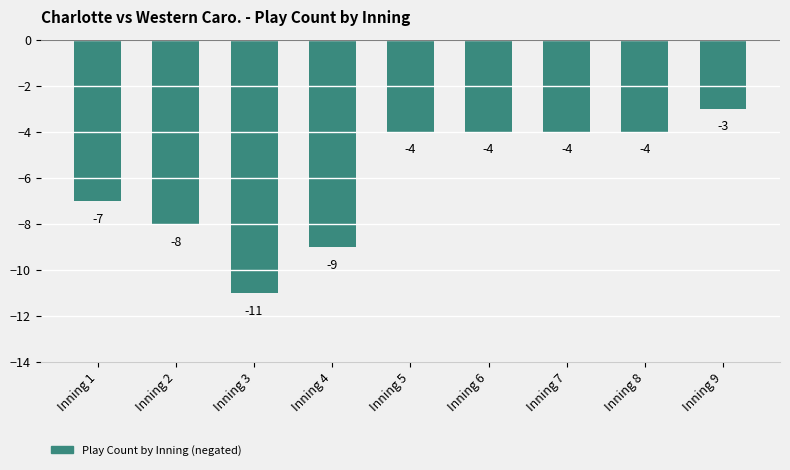

Read the value at Inning 8.

-4